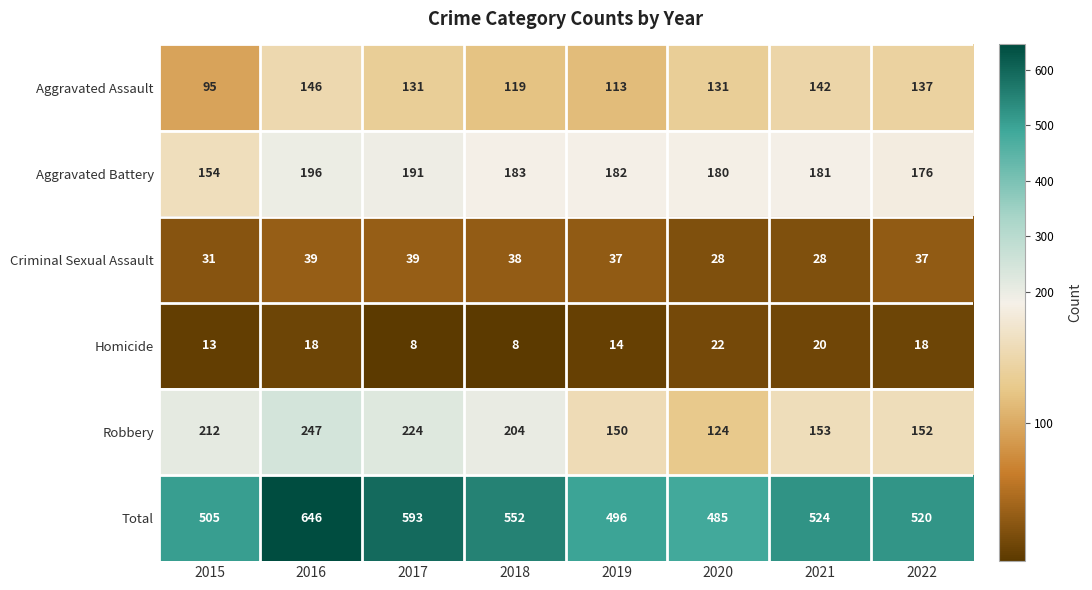

At which category is the sum across all series the highest?

2016